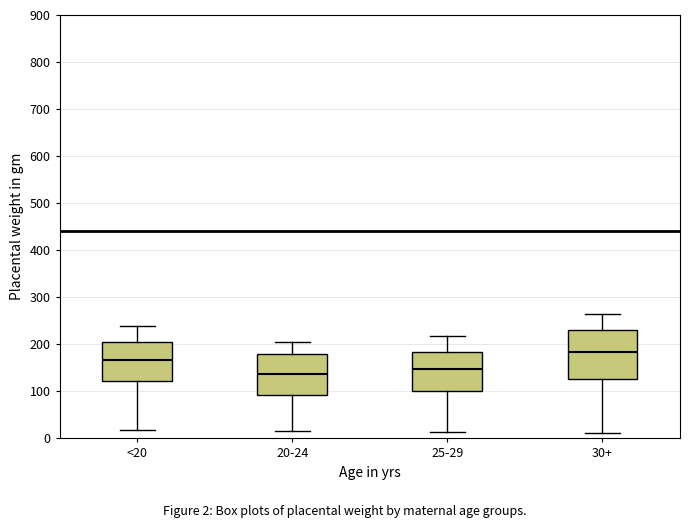

Comparing the boxes themselves (not the whiskers), which one is the tallest?

30+